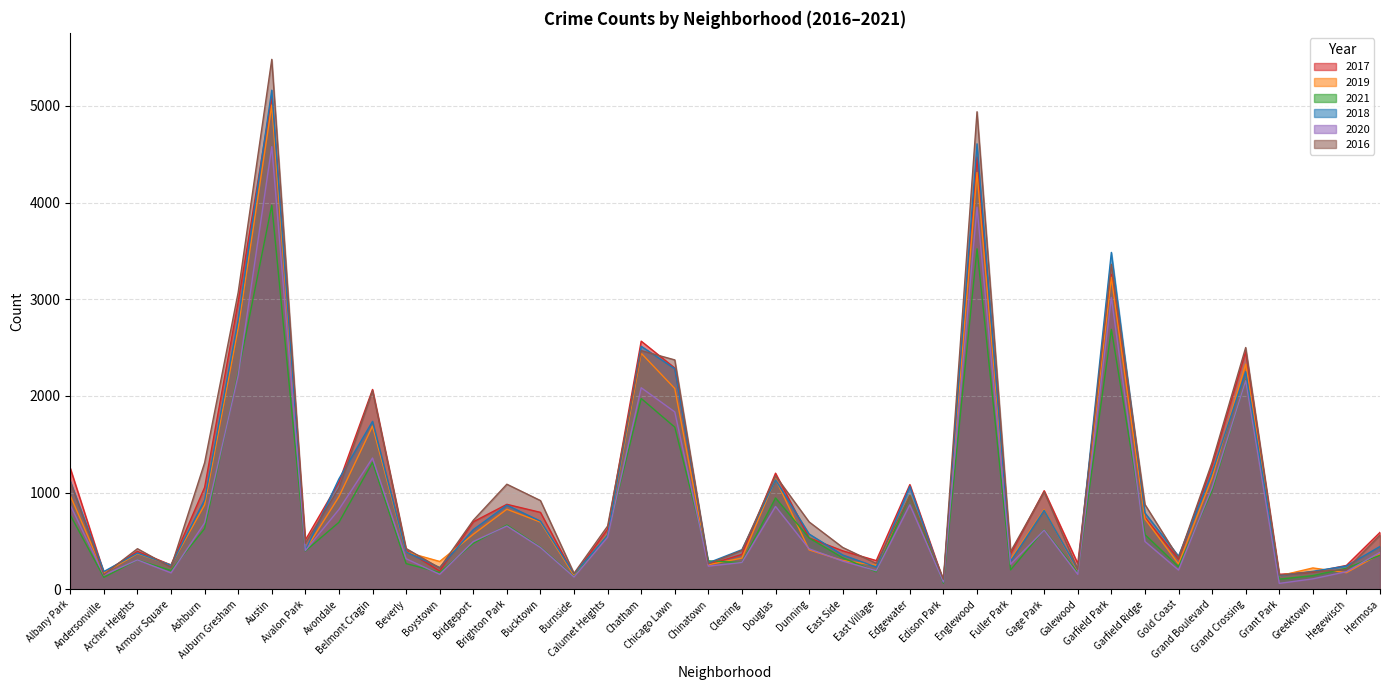

True or false: 2017 has more than 0 interior local peaks.

True